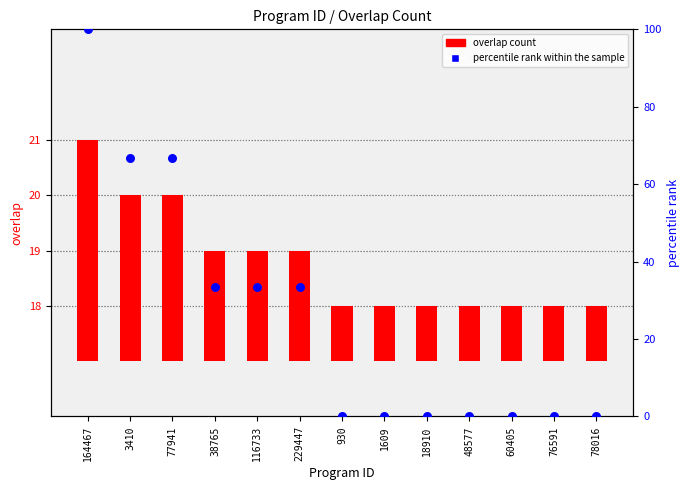

At which category is the sum across all series the highest?

164467